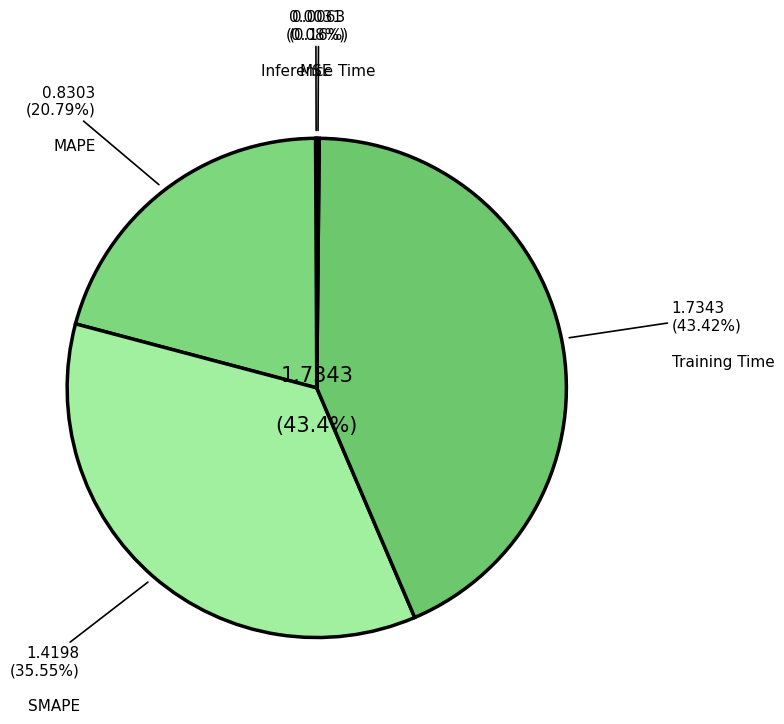

Which has a higher value, MSE or Inference Time?

Inference Time